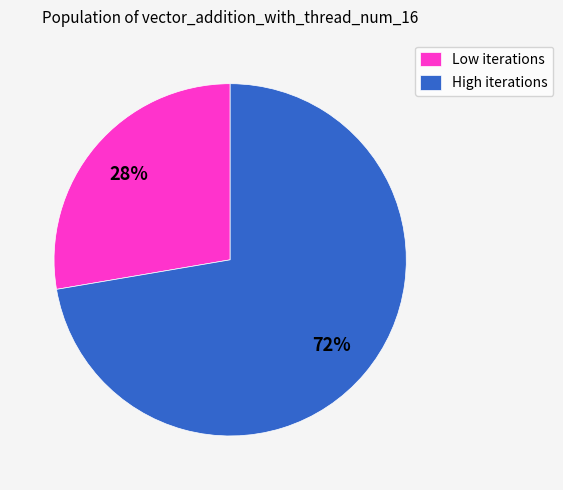

Rank the categories by value from lowest to highest.

Low iterations, High iterations